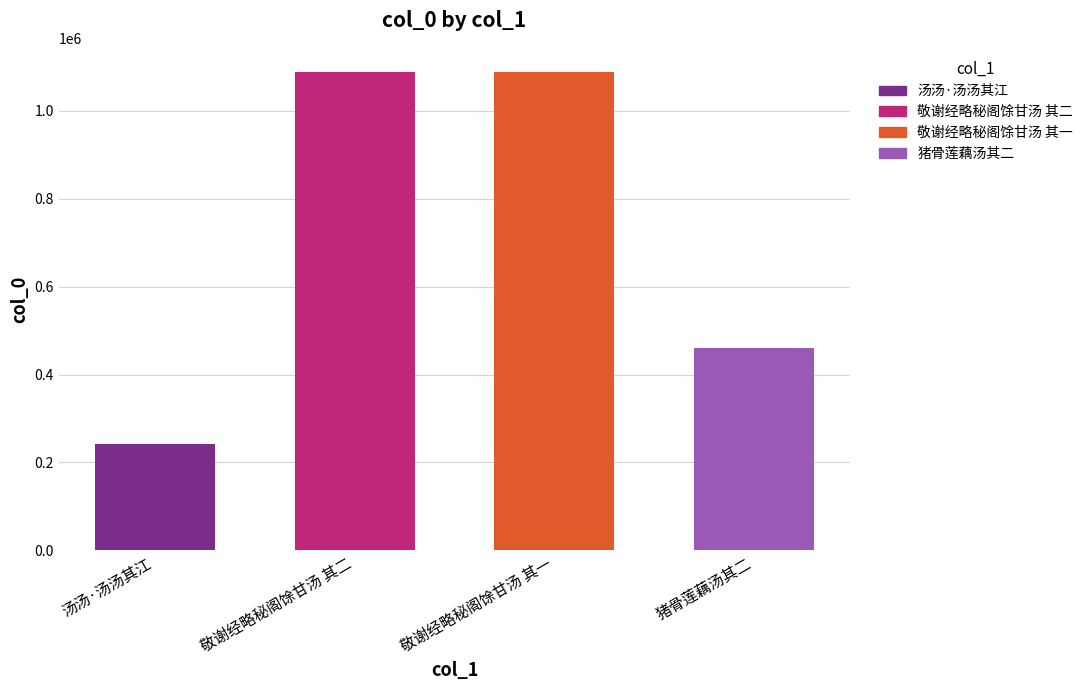

What is the smallest value displayed?

241014